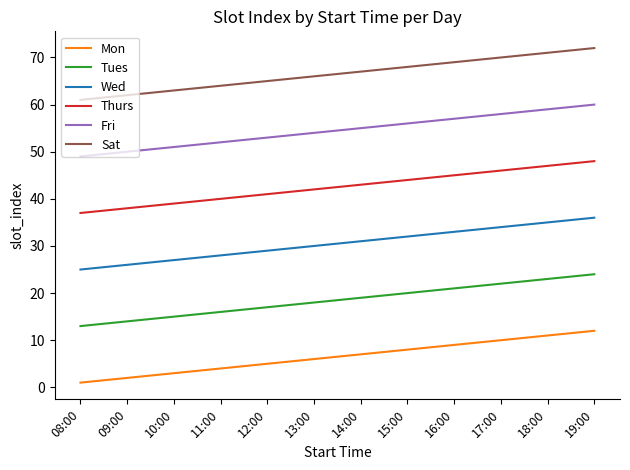

What value does the Wed series have at 12:00, to the nearest 10?

30